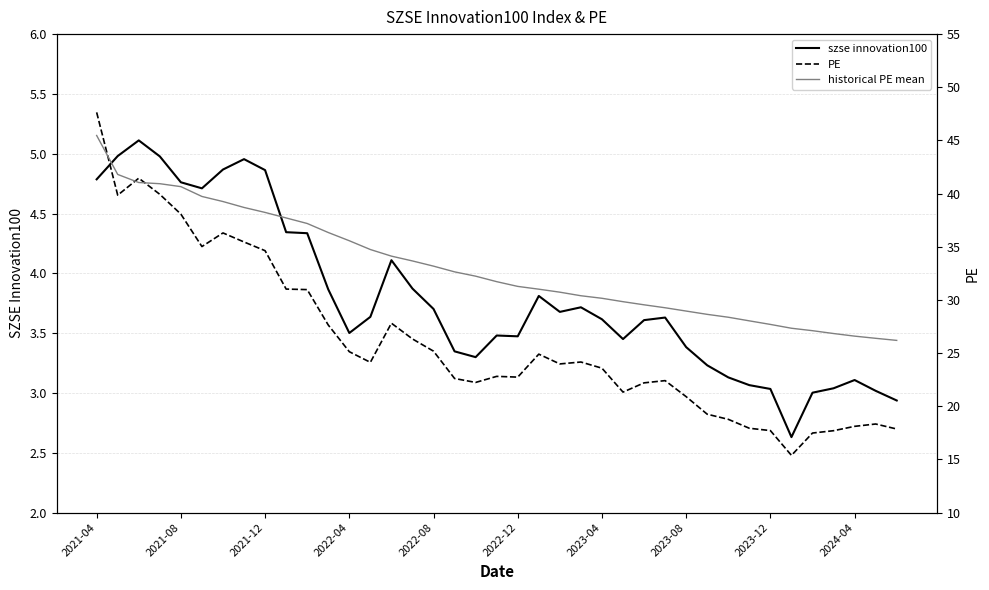

True or false: PE and szse innovation100 cross at least once.

False